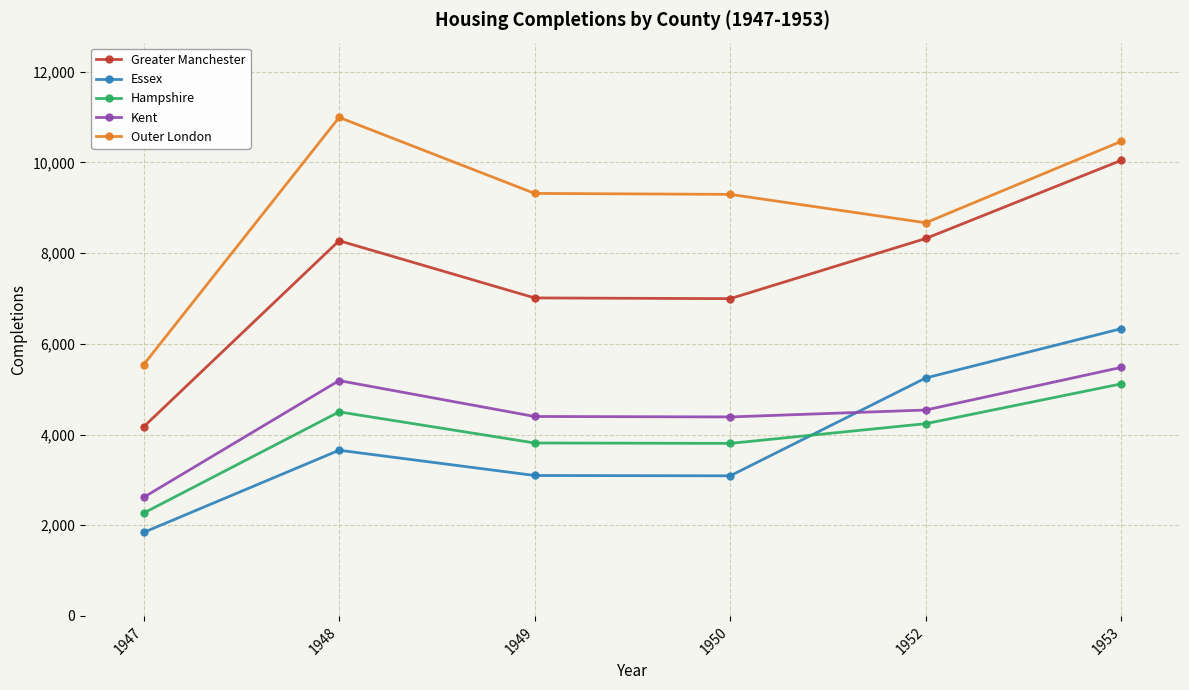

What is the spread (max minus min) of values at 1953?

5348.3